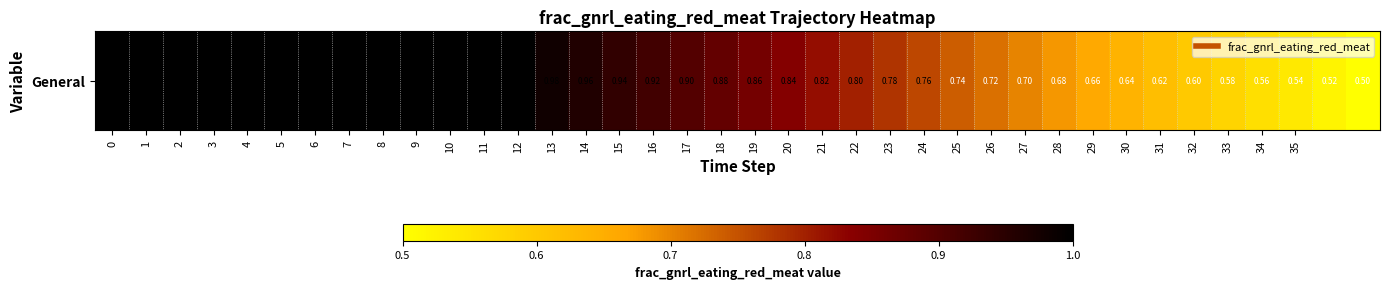

What is the difference between the second highest and second lowest values?

0.5